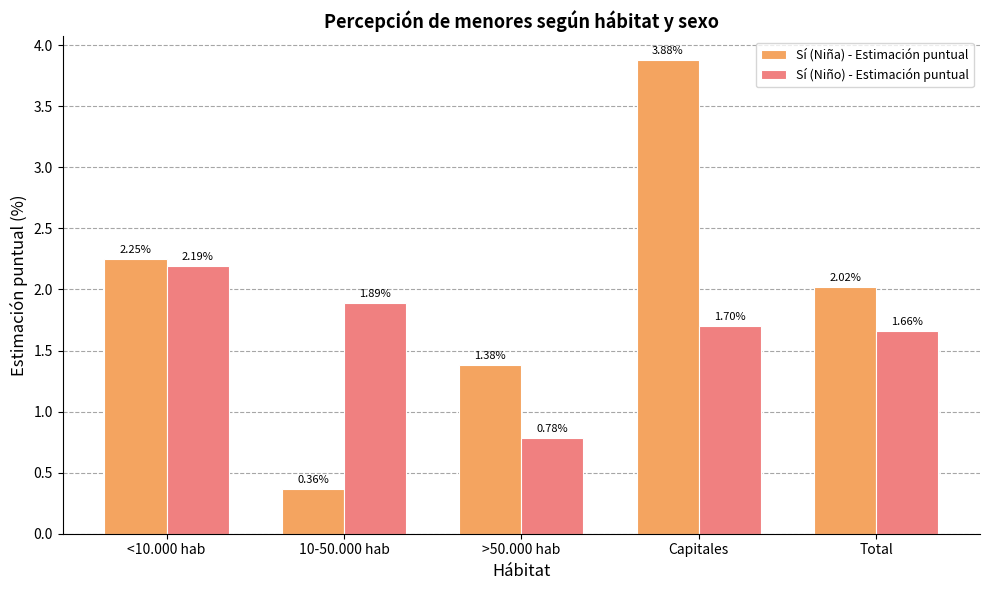

Which series has the largest range (max minus min)?

Sí (Niña) - Estimación puntual